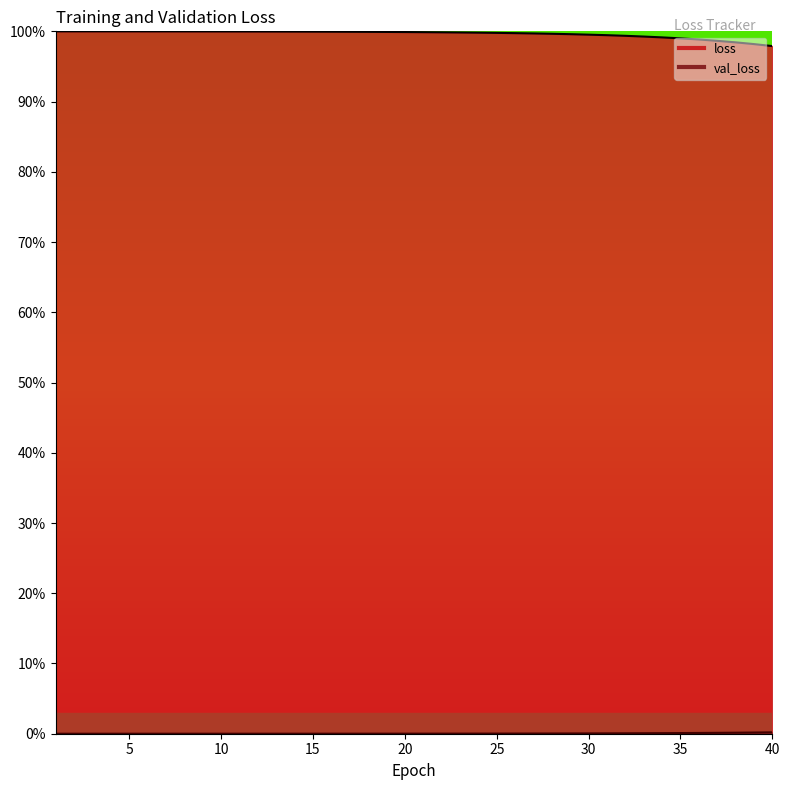

True or false: loss and val_loss cross at least once.

False